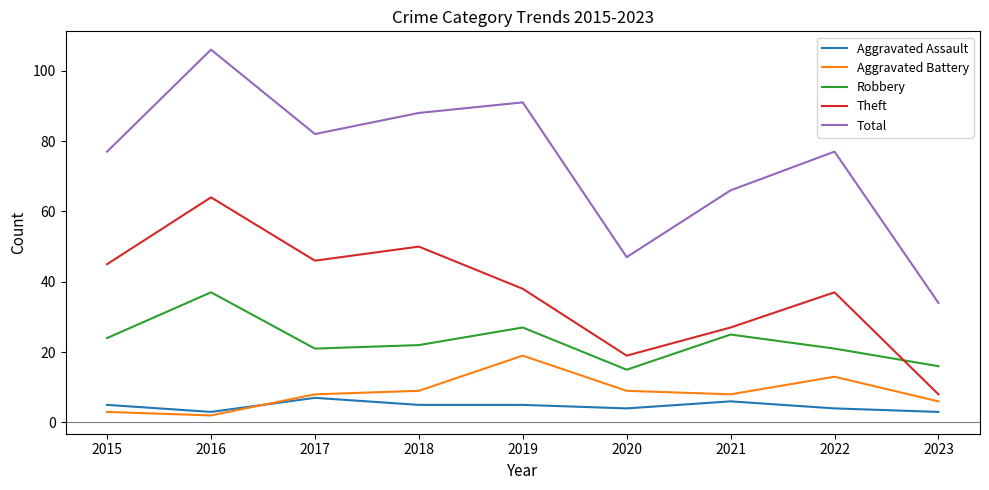

How many lines are shown in the chart?

5